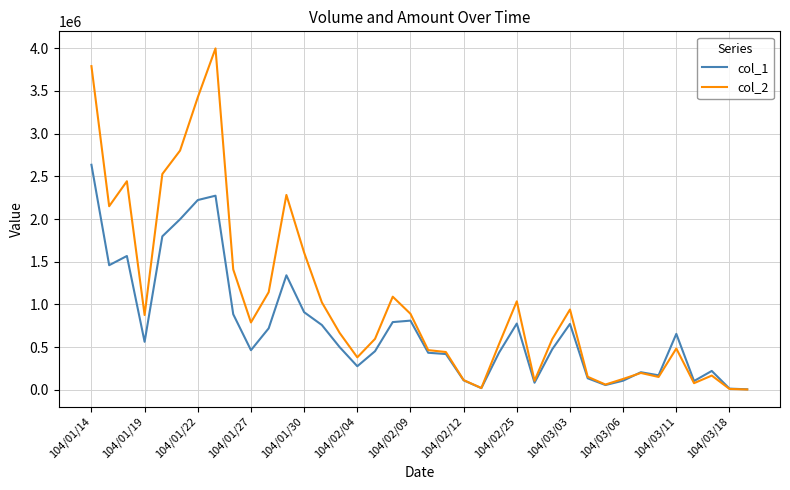

List the series in order of their overall mean, lowest first.

col_1, col_2